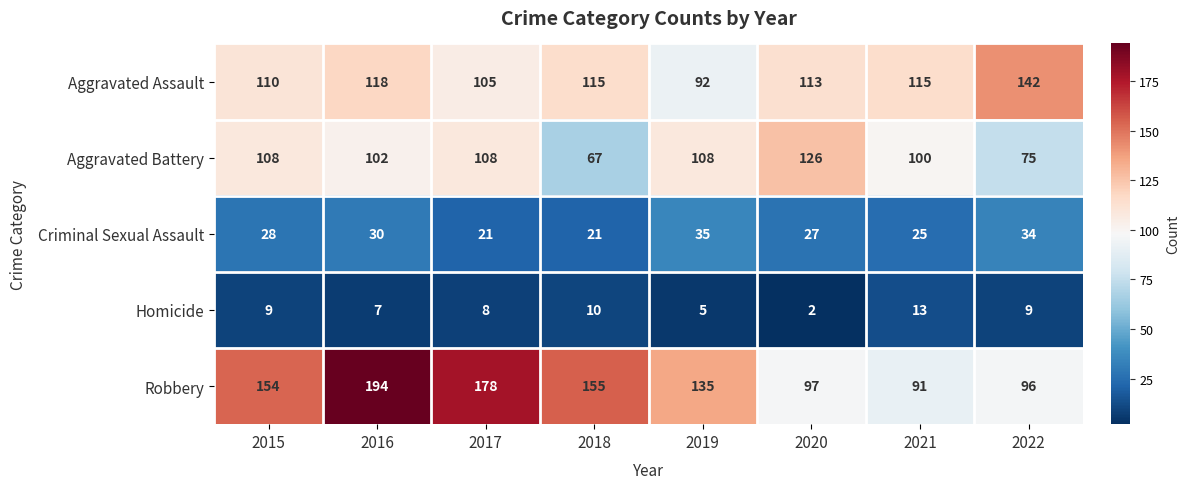

The value of Robbery at 2019 is 42. True or false?

False